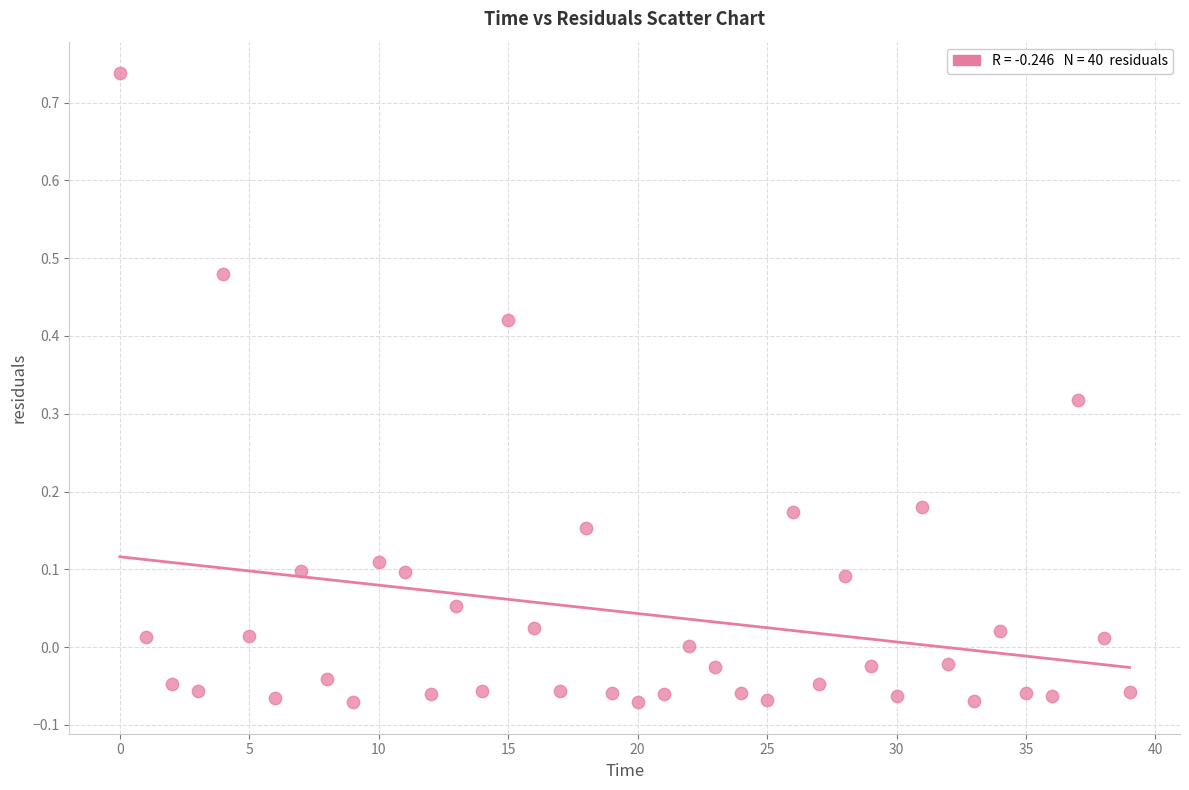

What is the range of Y values (max minus min)?

0.8